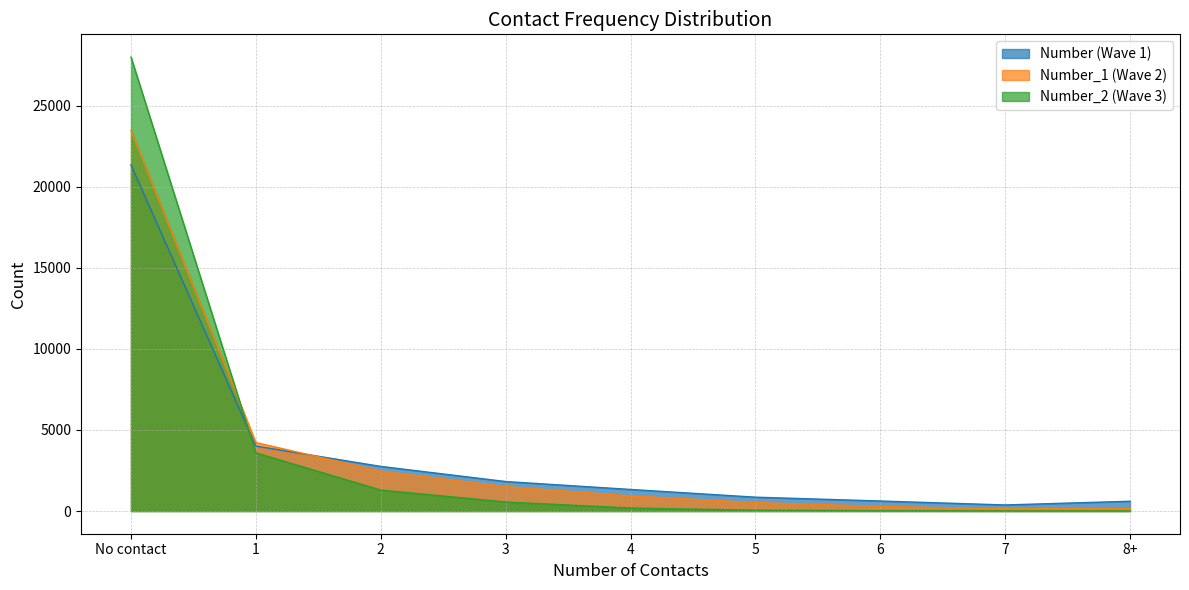

Reading left to right, what are all the values shown in this chart?

Number: No contact=21352	1=4006	2=2752	3=1819	4=1331	5=854	6=618	7=374	8+=603
Number_1: No contact=23493	1=4223	2=2460	3=1510	4=932	5=522	6=286	7=137	8+=146
Number_2: No contact=28004	1=3589	2=1292	3=556	4=185	5=51	6=19	7=7	8+=6